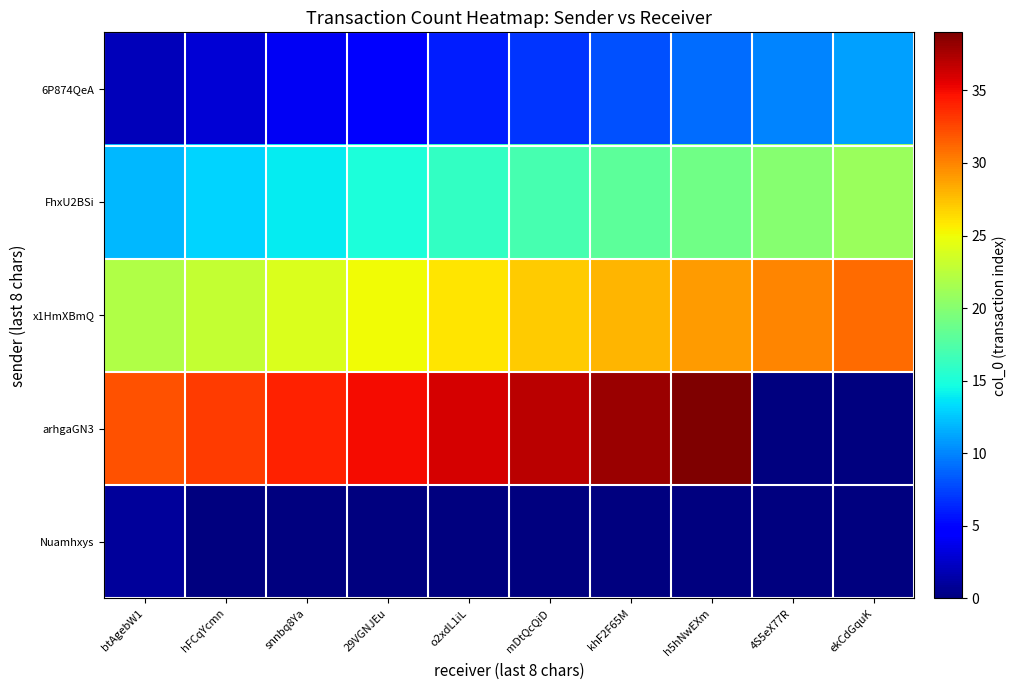

Which category has the lowest value across all series?

4S5eX77R